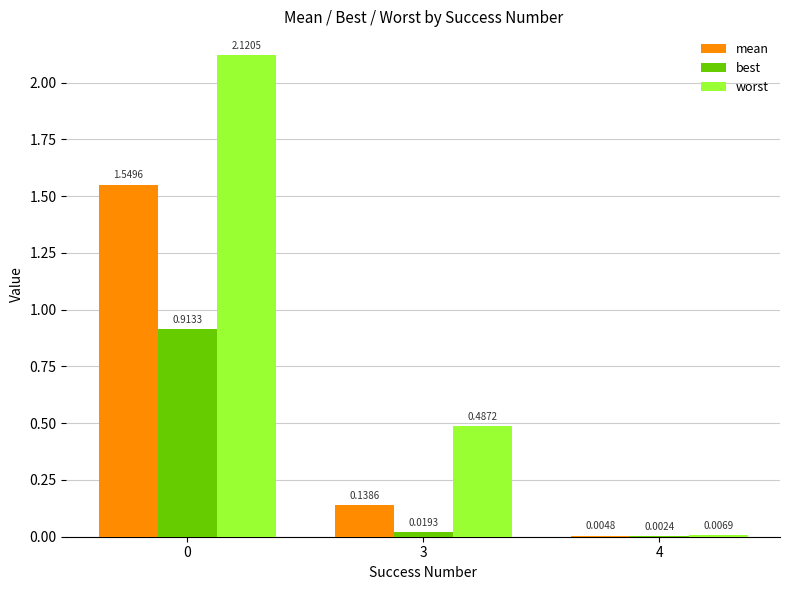

What is the total value across all series at 3?

0.6